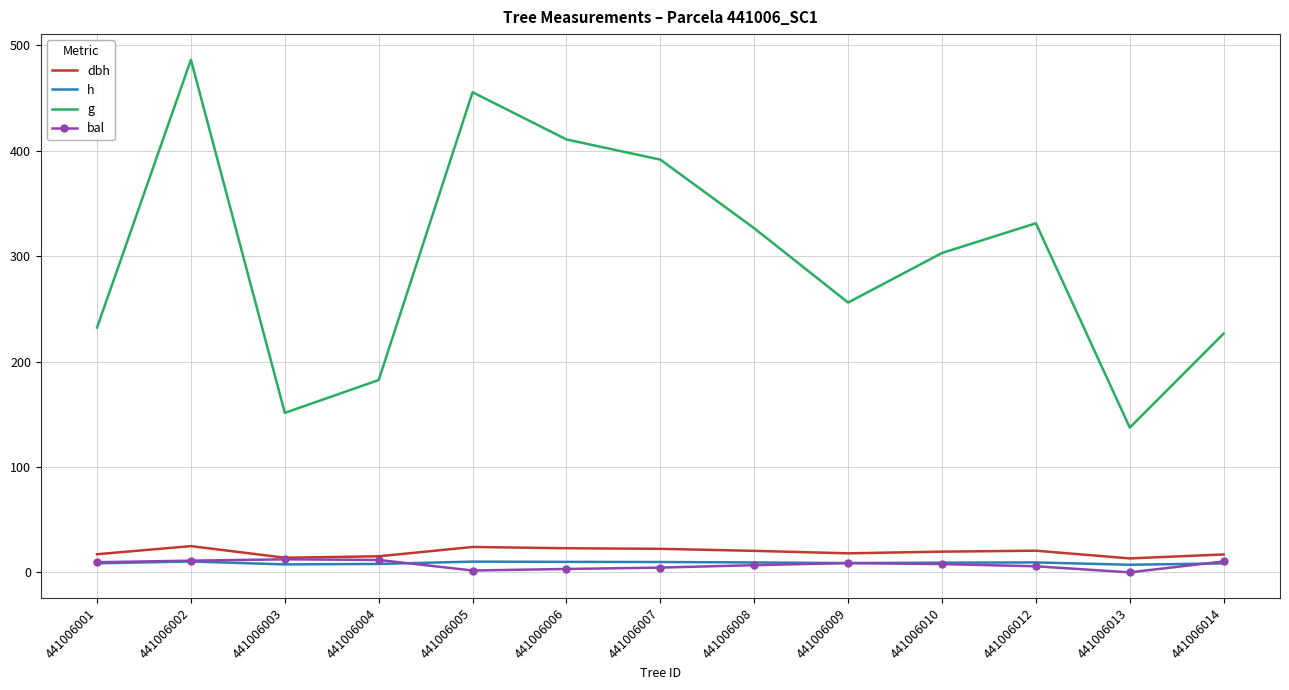

What is the maximum value for dbh?

24.9